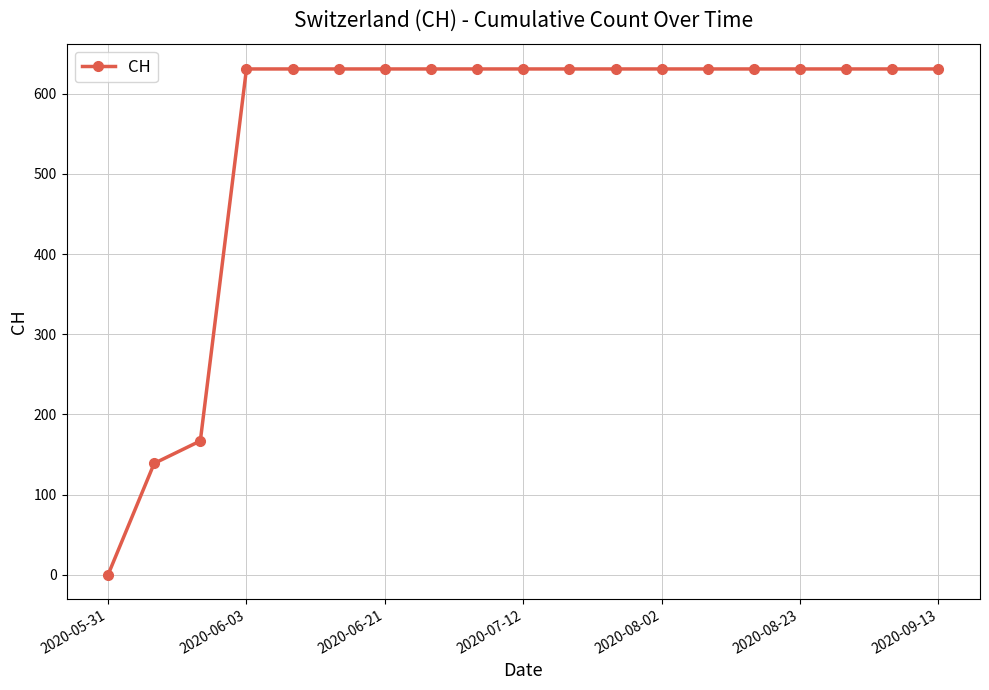

What is the difference between the maximum and minimum values?

631